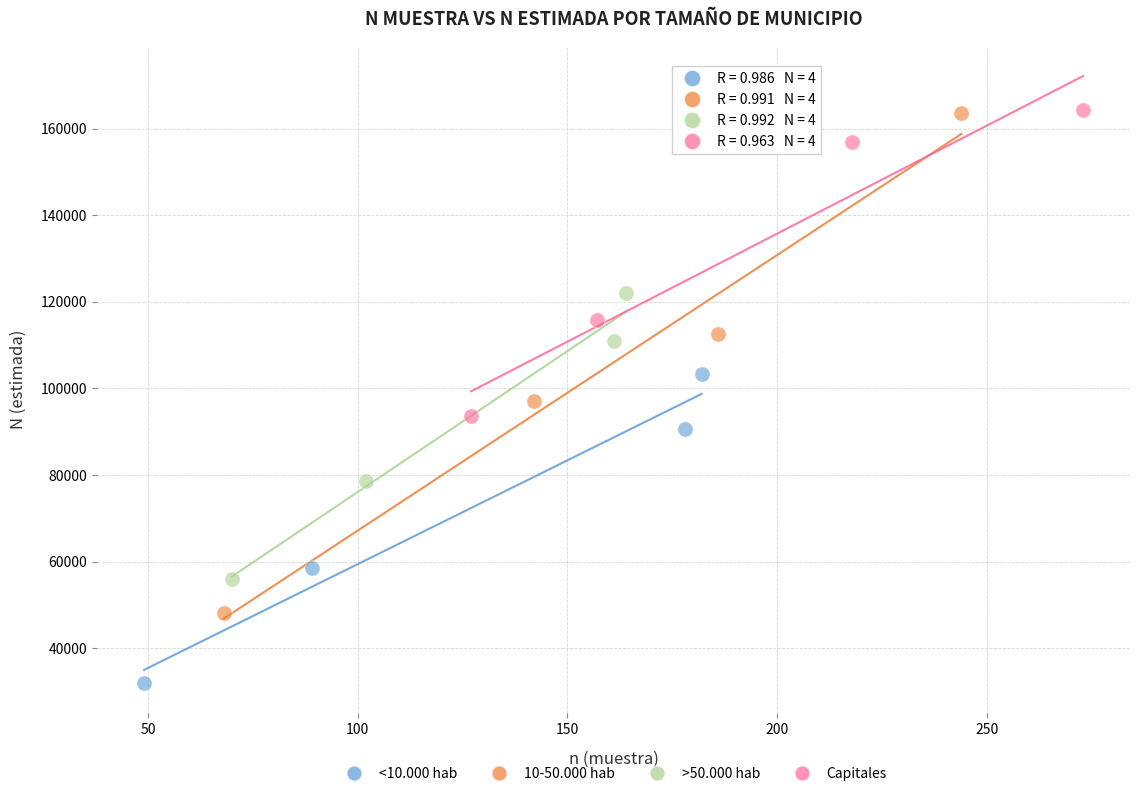

Which series contains the lowest Y value?

<10.000 hab